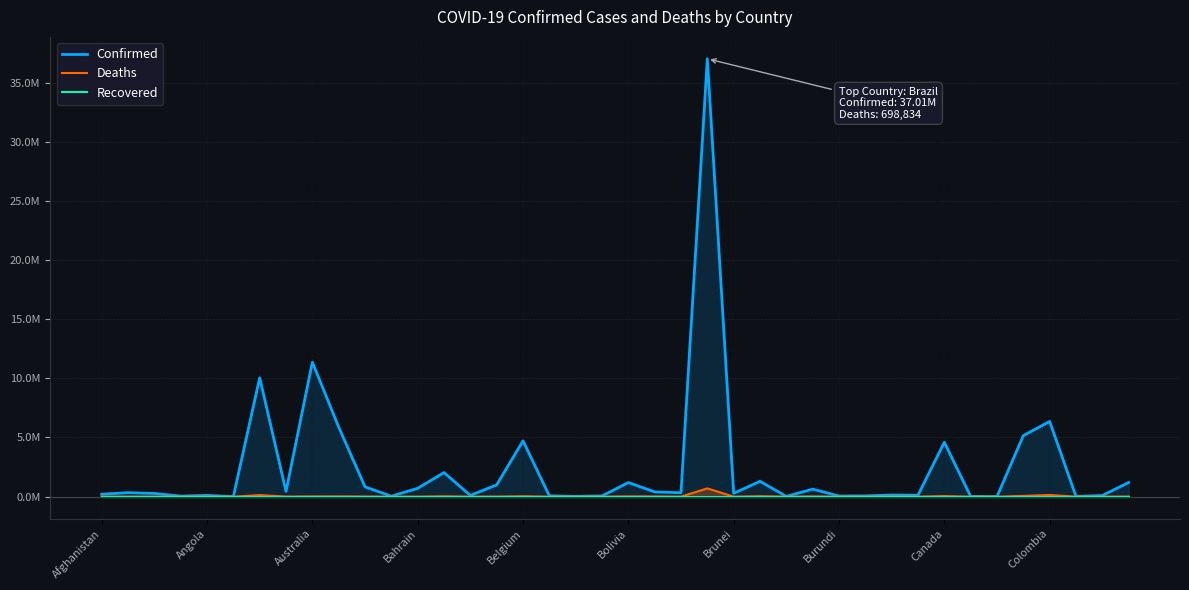

True or false: Recovered has a value of 0.0 at 18.

True